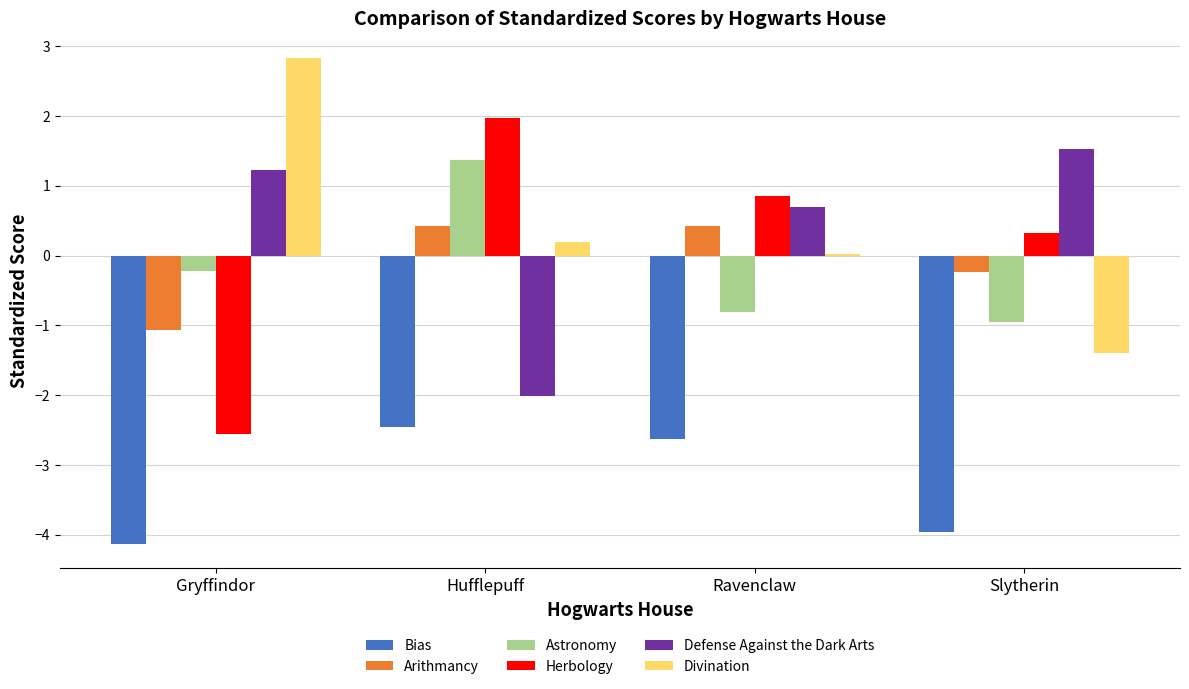

What is the sum of the Astronomy values at Hufflepuff and Slytherin?

0.4